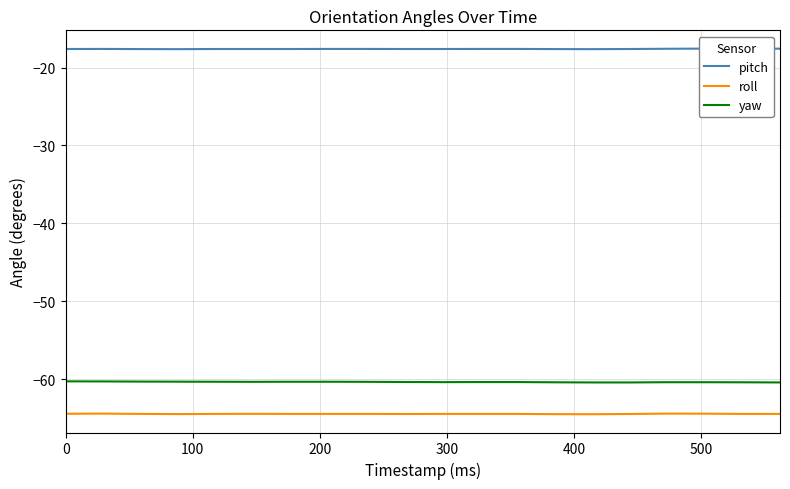

True or false: yaw and roll intersect in this chart.

False